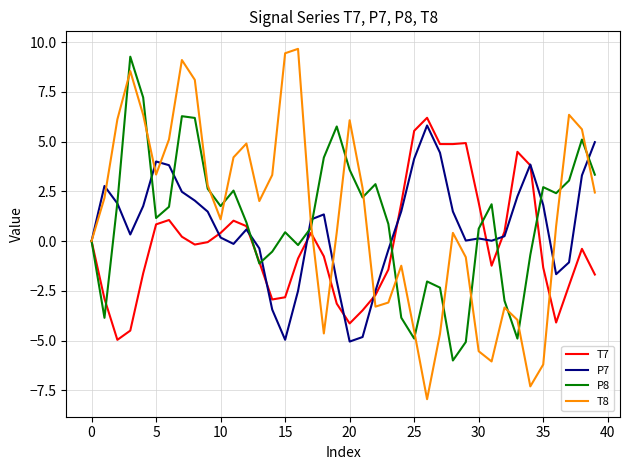

Which series has the widest spread of values?

T8